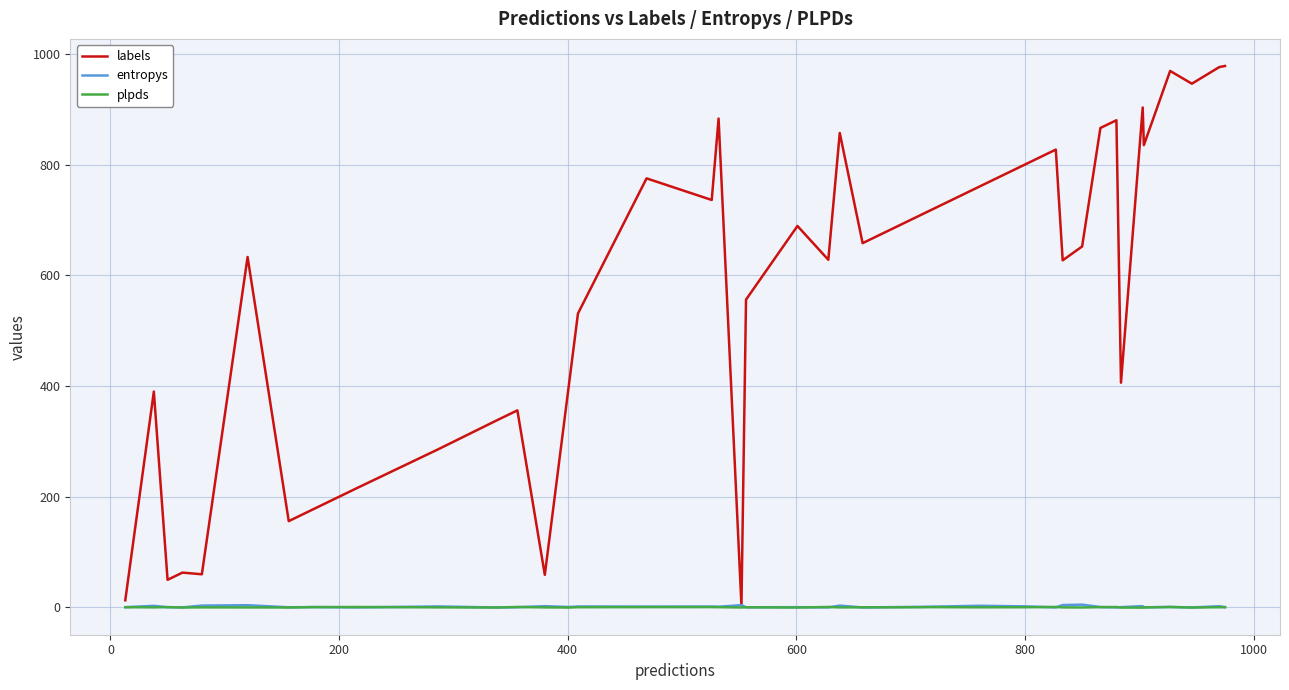

Which series has the largest range (max minus min)?

labels